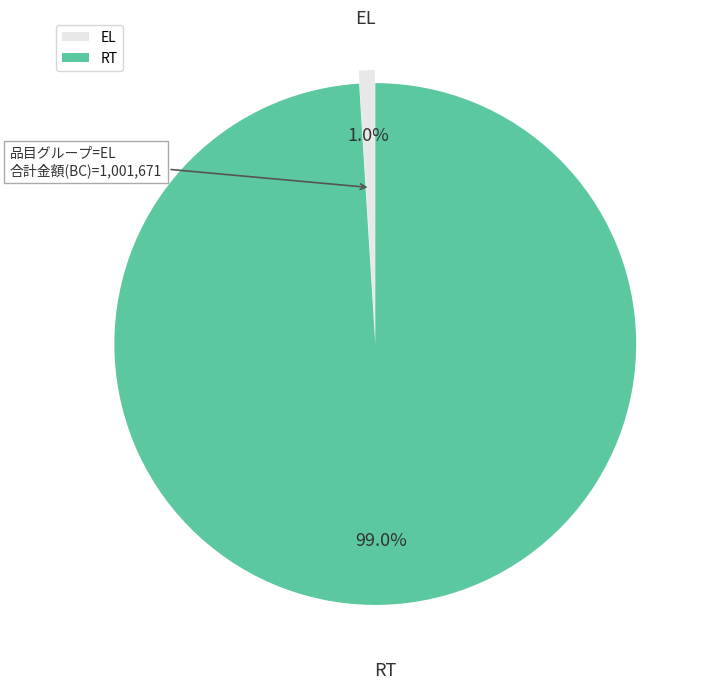

Rank the categories by value from highest to lowest.

RT, EL